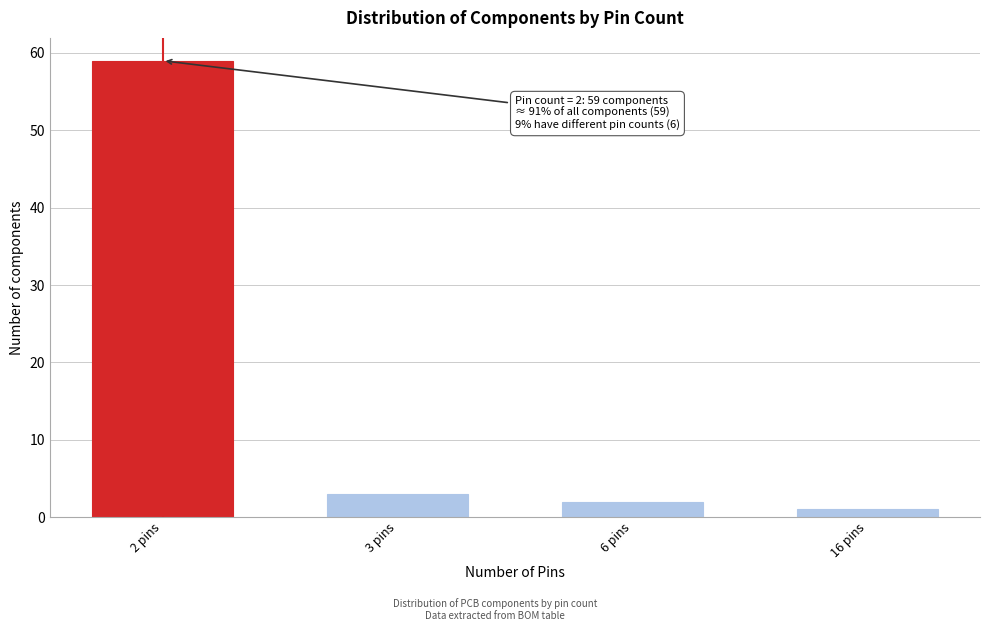

Reading left to right, what are all the values shown in this chart?

59	3	2	1